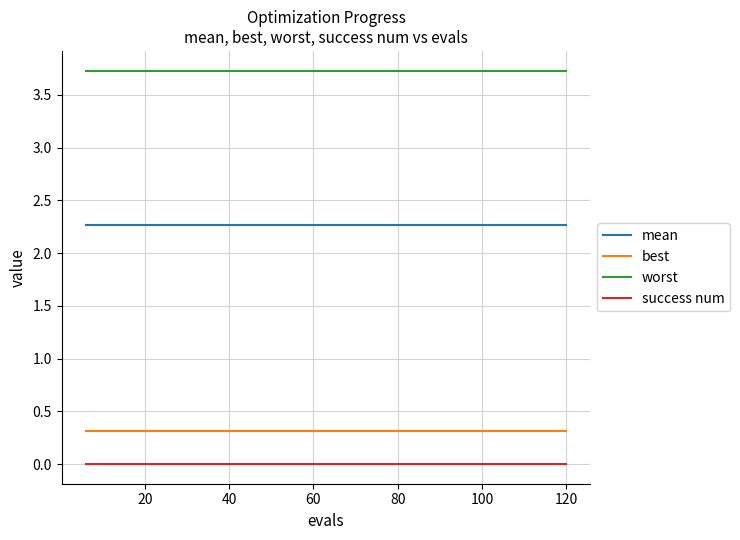

What is the average value of the best series?

0.3